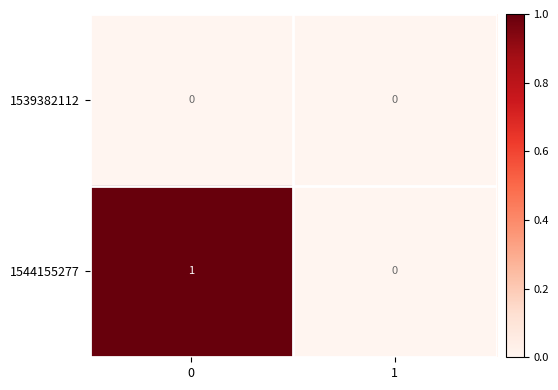

Which series has the largest total across all categories?

1544155277